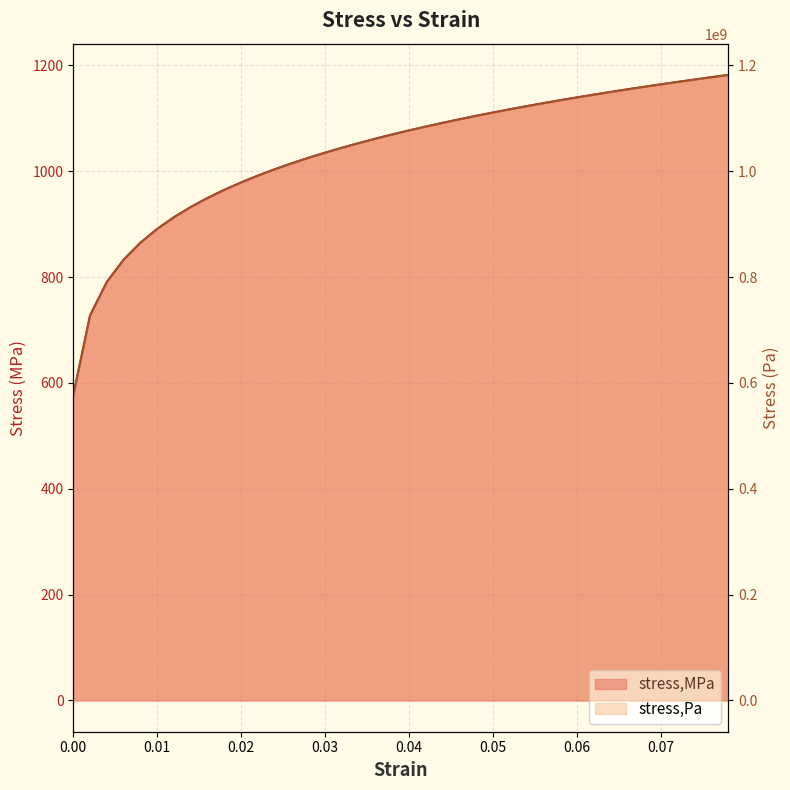

True or false: stress,MPa has more than 0 interior local peaks.

False